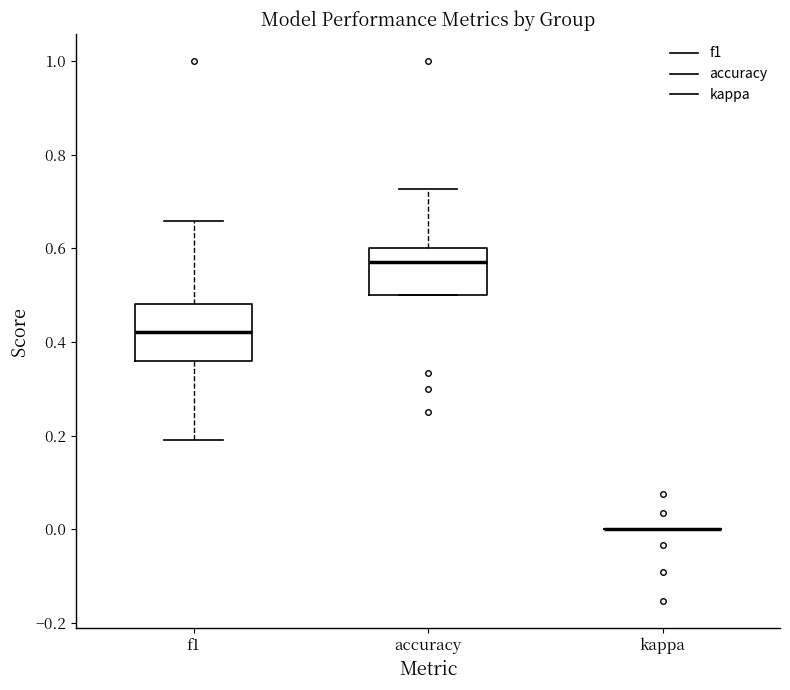

Reading left to right, transcribe this box plot: for each box, give where its median line is, the range the box spans, and where its two whiskers end, as read against the y-axis. The values are not printed on the chart, so give them approximately, as read against the axis.

f1: median 0.42, box 0.36 to 0.48, whiskers 0.20 to 0.66
accuracy: median 0.58, box 0.50 to 0.60, whiskers 0.50 to 0.72
kappa: box collapsed to a line at 0.00, whiskers 0.00 to 0.00